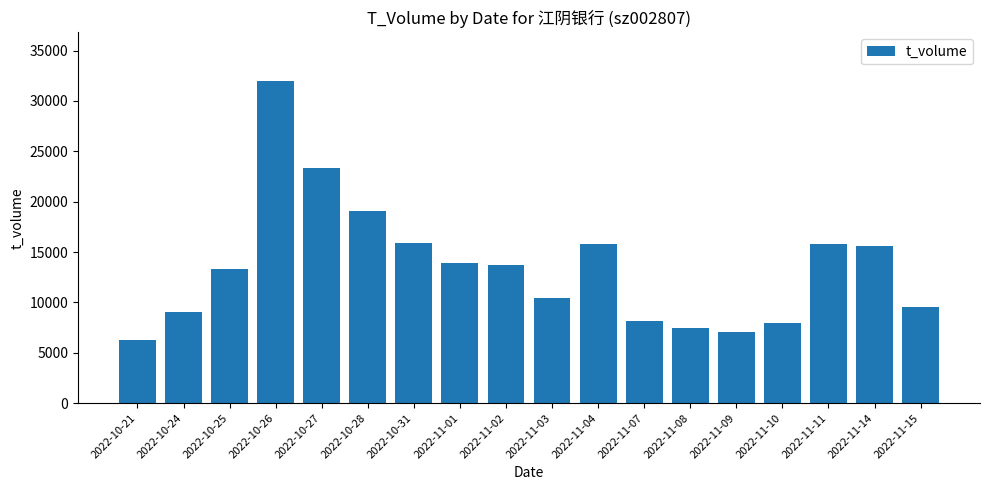

What is the label of the 18th bar from the left?

2022-11-15